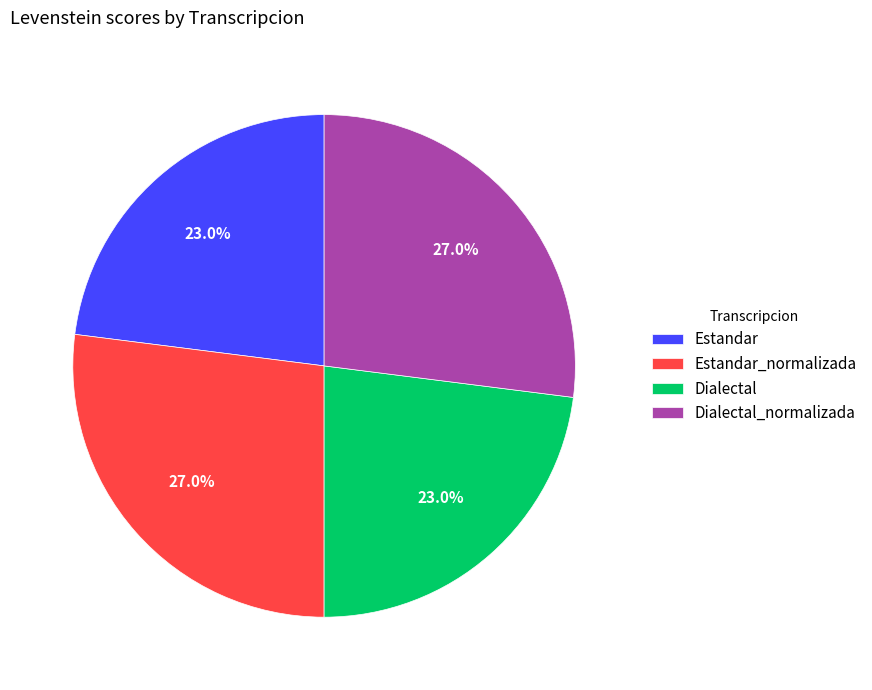

To the nearest percent, what is the difference between the largest and smallest slice percentages?

4%